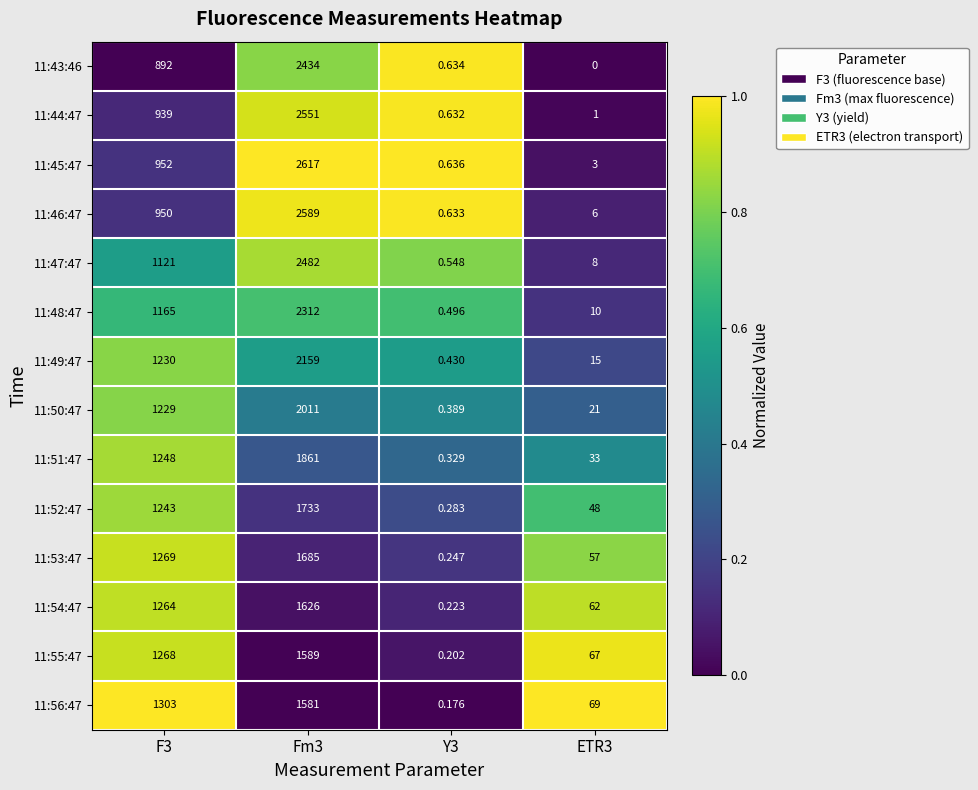

Is the value of 11:47:47 at ETR3 greater than the value of 11:45:47 at F3?

No